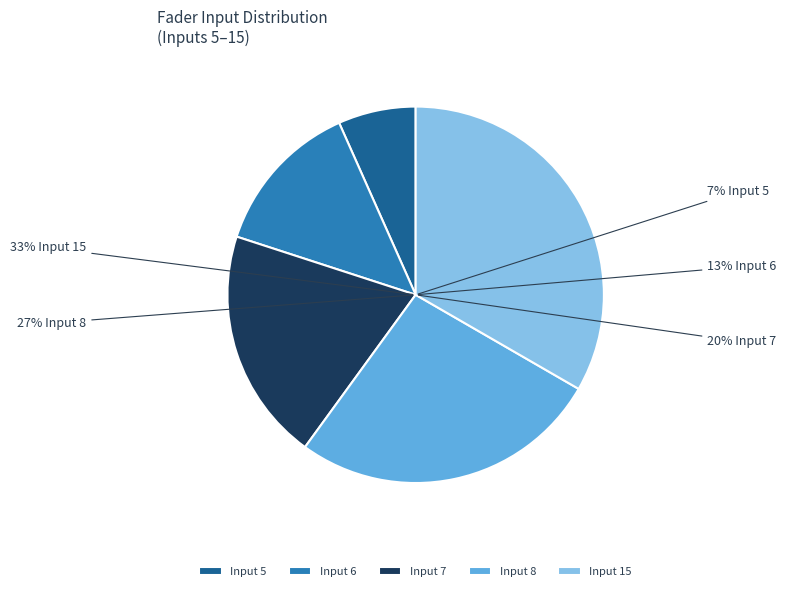

Is it true that 8 is 27% of the pie?

True